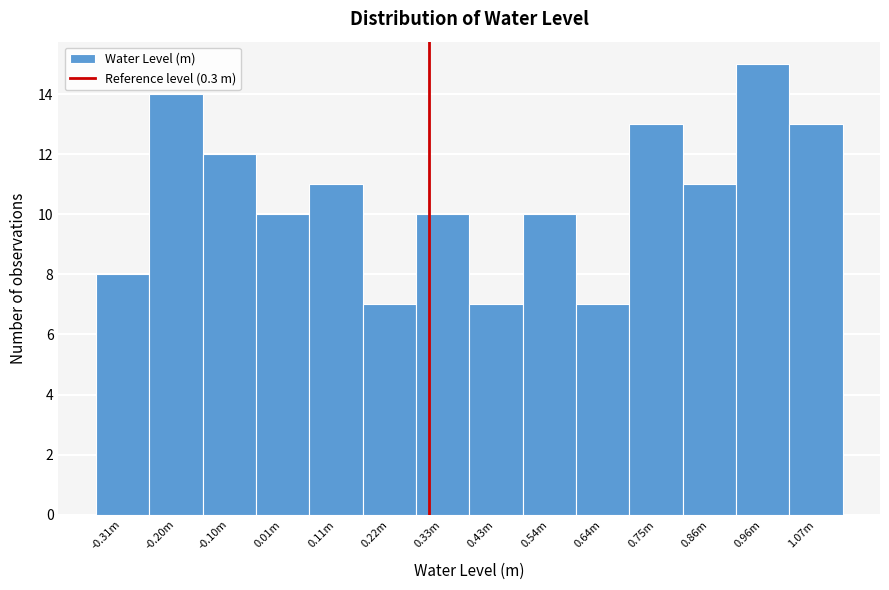

Reading right to left, extract all data points from this chart.

13	15	11	13	7	10	7	10	7	11	10	12	14	8